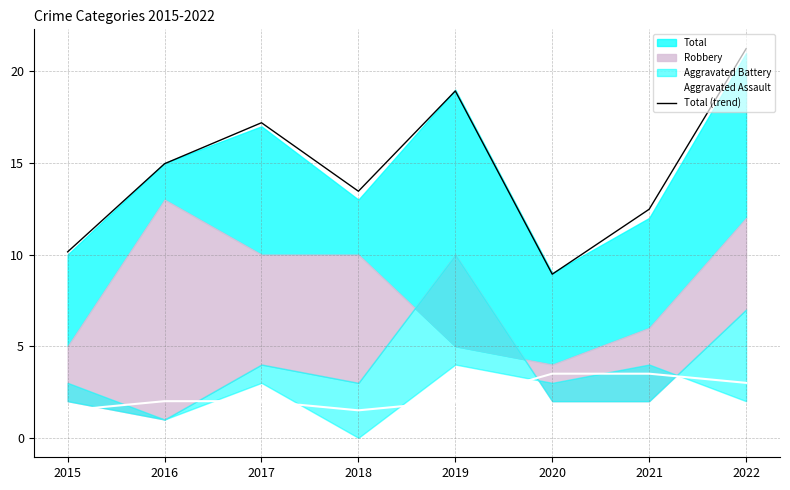

What is the value of the Aggravated Assault point at the 5th from the left?

2.0